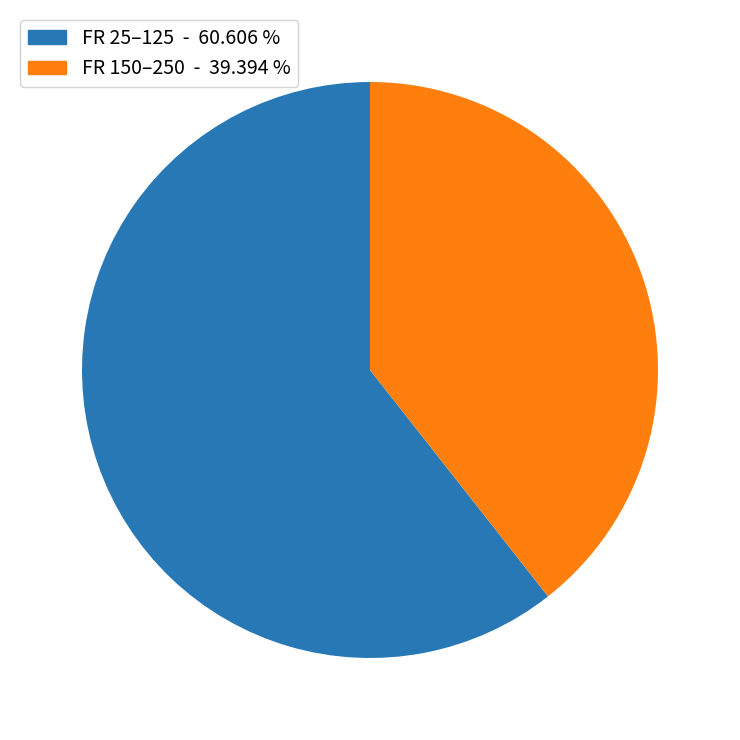

Between FR 150–250 - 39.394 % and FR 25–125 - 60.606 %, which is larger?

FR 25–125 - 60.606 %